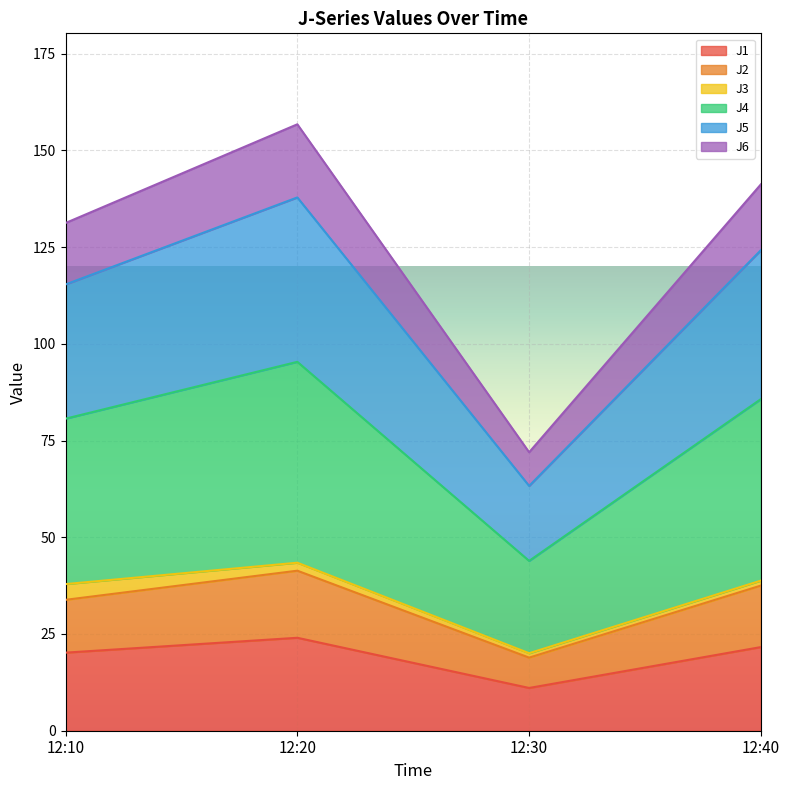

At which category is the sum across all series the highest?

12:20